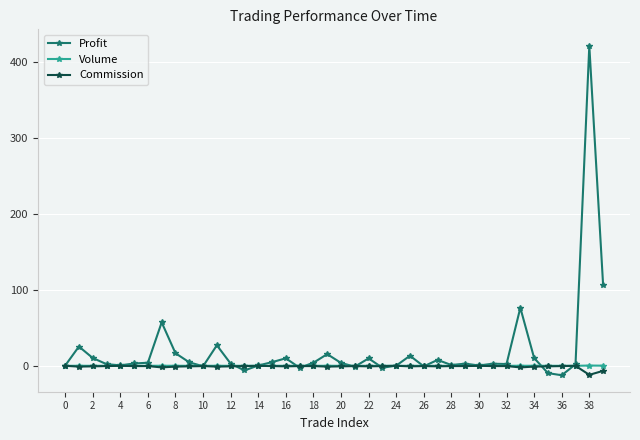

Which series has the largest total across all categories?

Profit